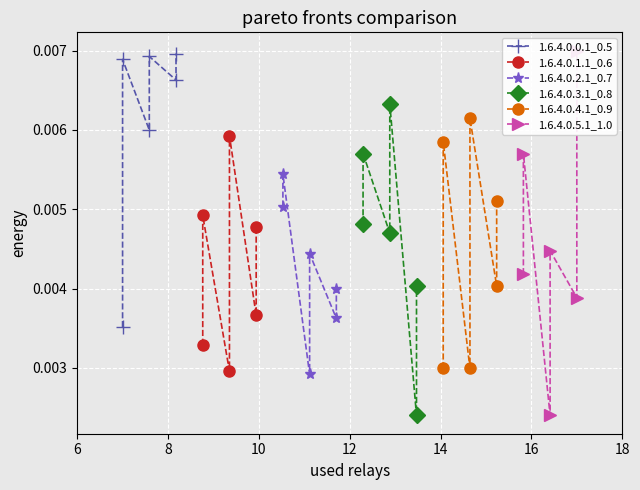

Which series has the largest total across all categories?

1.6.4.0.0.1_0.5